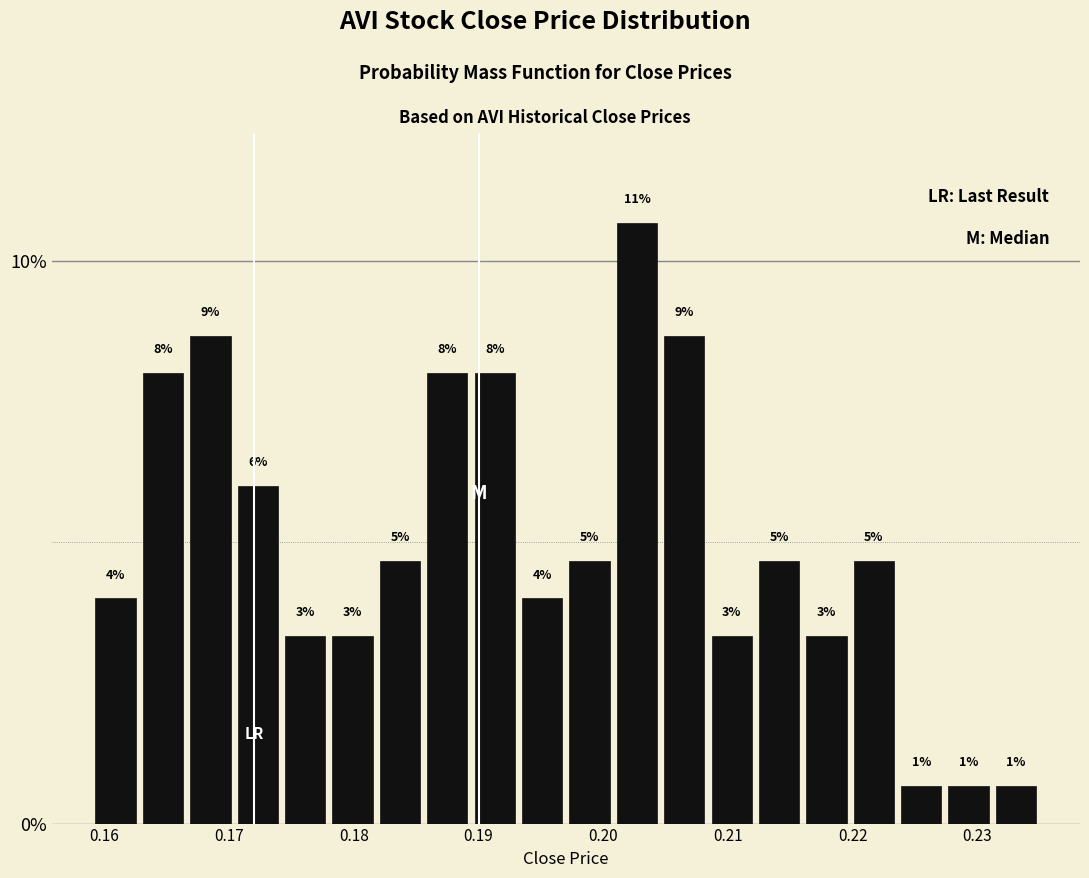

Around what value on the x-axis is the tallest bar? Give the approximate position of its centre, as read against the axis.

0.203